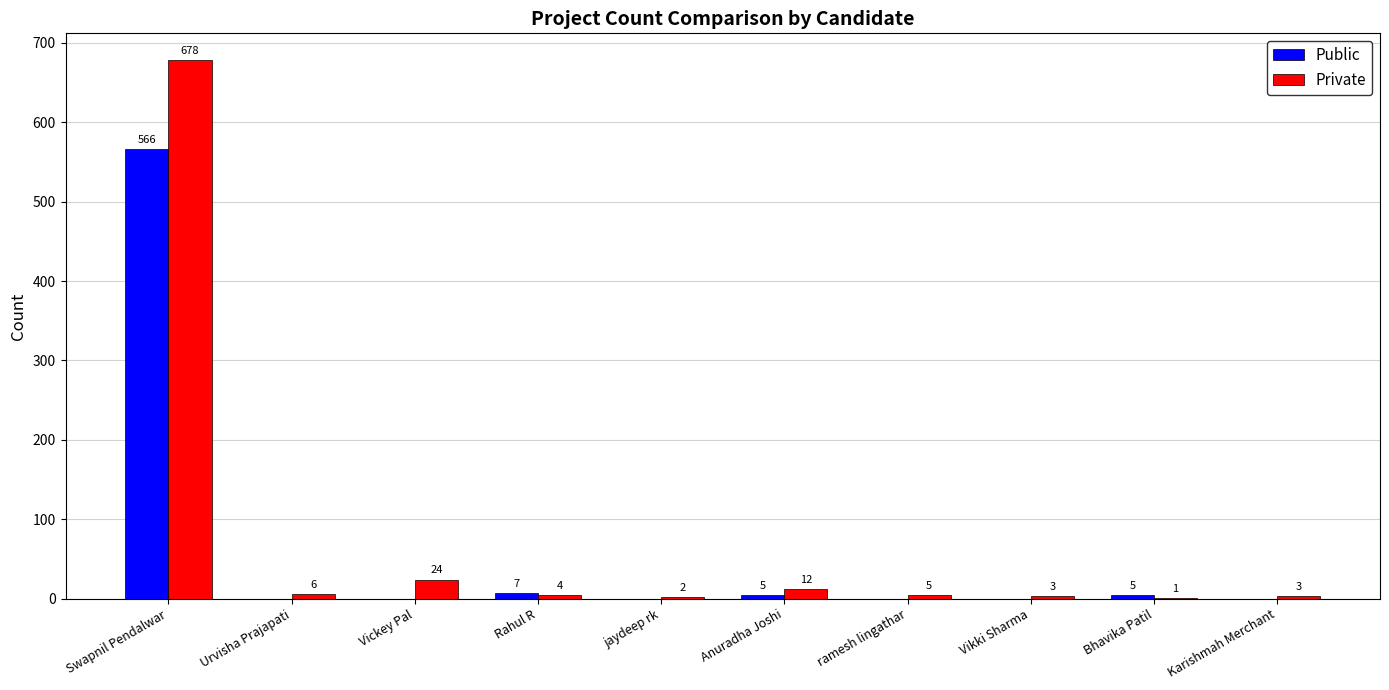

Which series has the largest total across all categories?

Private